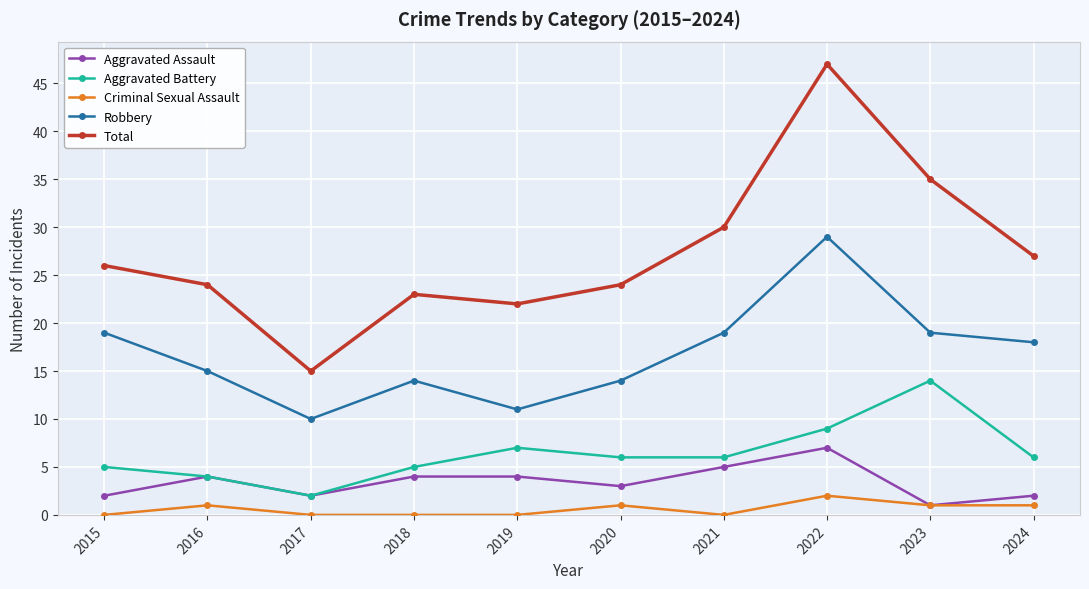

What is the sum of the Aggravated Assault values at 2015 and 2022?

9